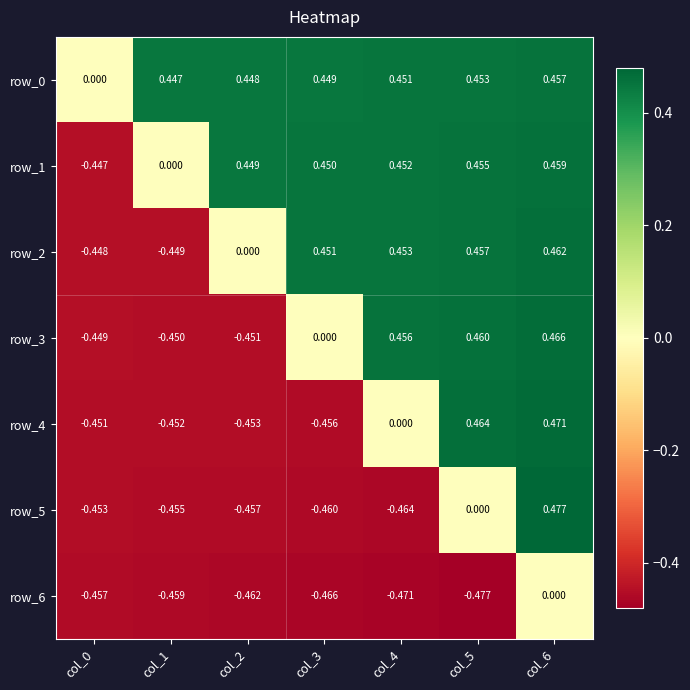

Rank the categories by row_0 value from lowest to highest.

col_0, col_1, col_2, col_3, col_4, col_5, col_6